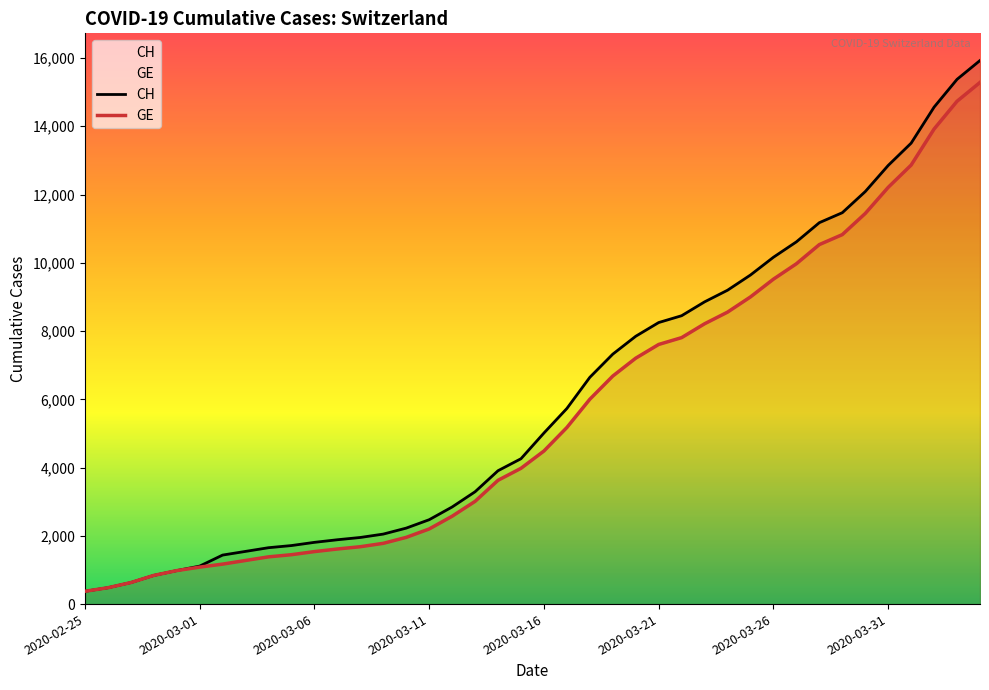

How many data points in GE are above 4485?

19